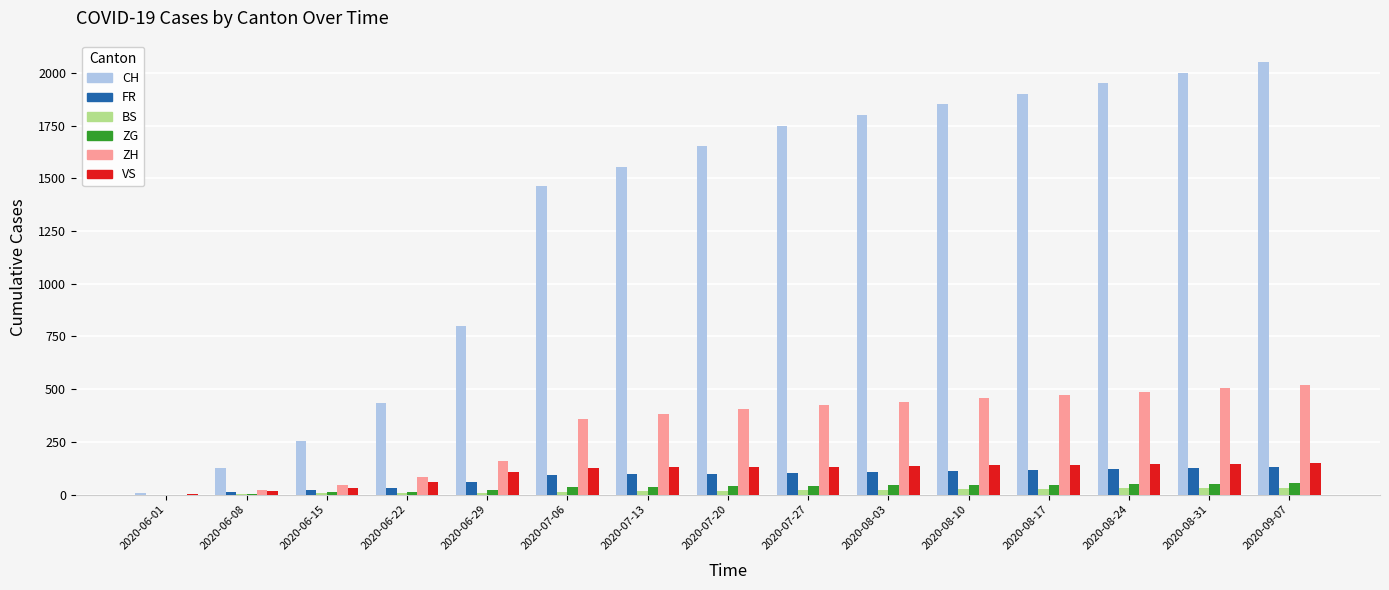

Which series changed the most between 2020-06-08 and 2020-07-13?

CH